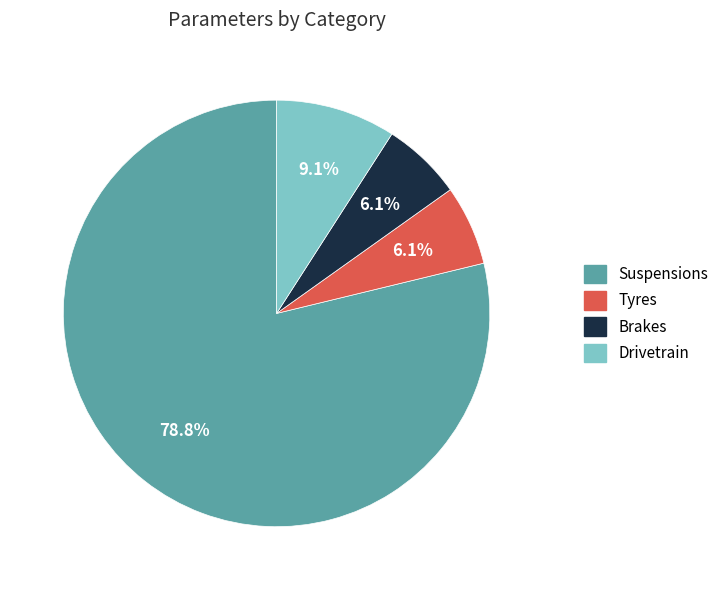

Which slice is the largest?

Suspensions